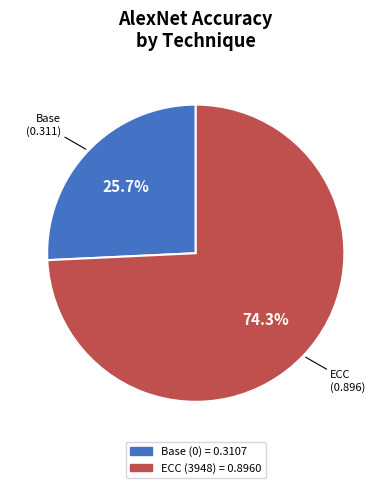

Which slice is the largest?

ECC (3948)